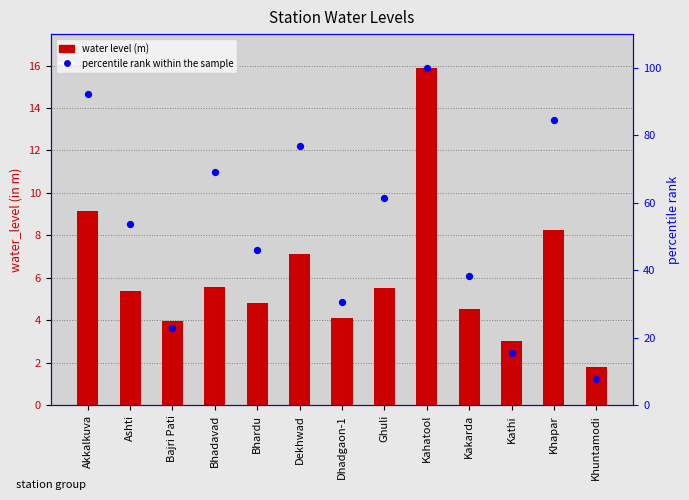

At how many categories does at least one series exceed 77?

3